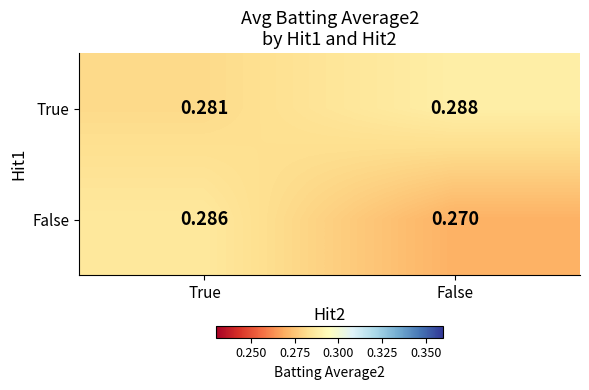

Which category has the lowest value in the True series?

True